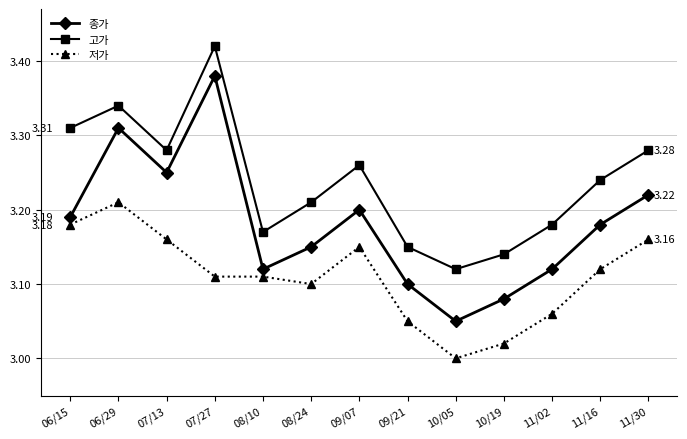

What is the spread (max minus min) of values at 09/07?

0.1